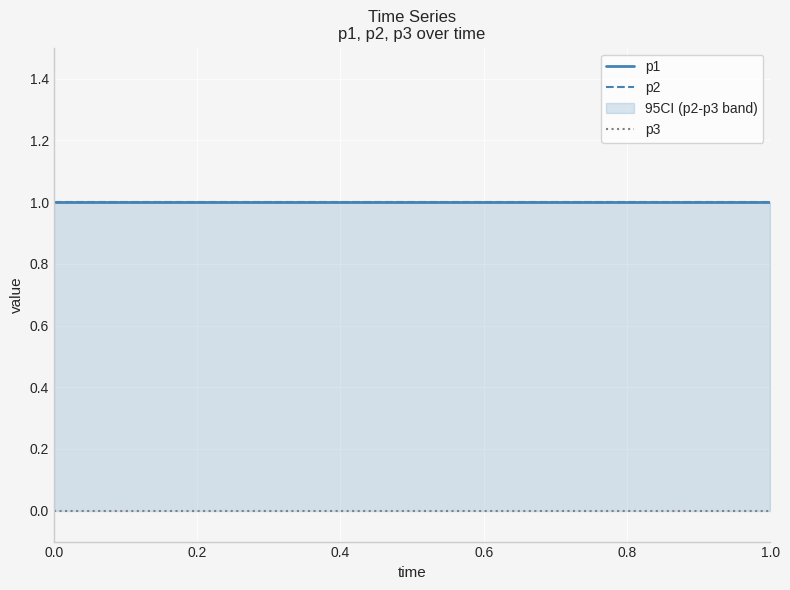

Between 0.2 and 1.0, which is larger?

0.2